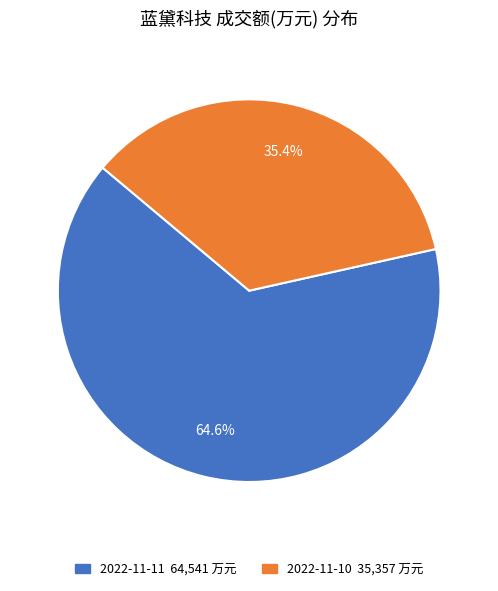

Count the number of slices in the pie.

2